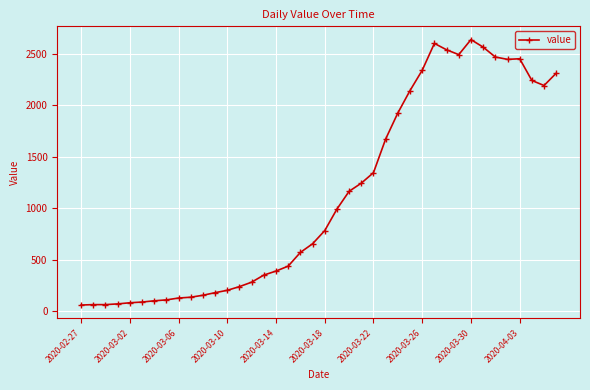

What is the value of the 24th point from the left?

1245